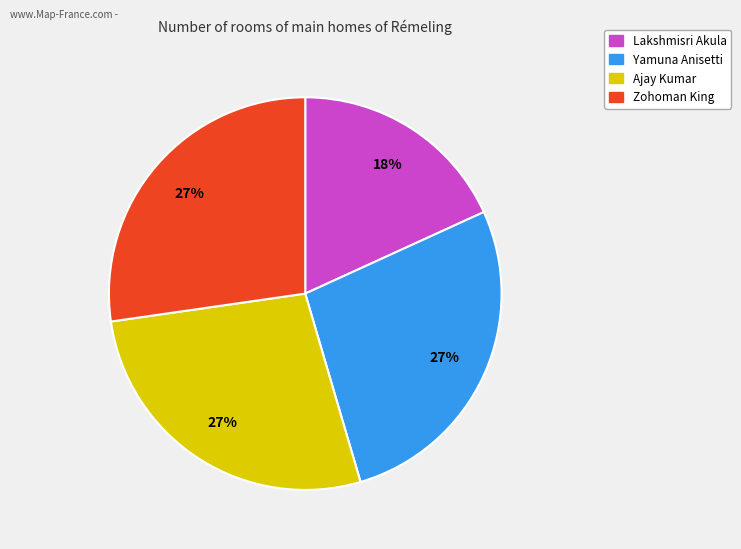

How many segments does this pie chart have?

4